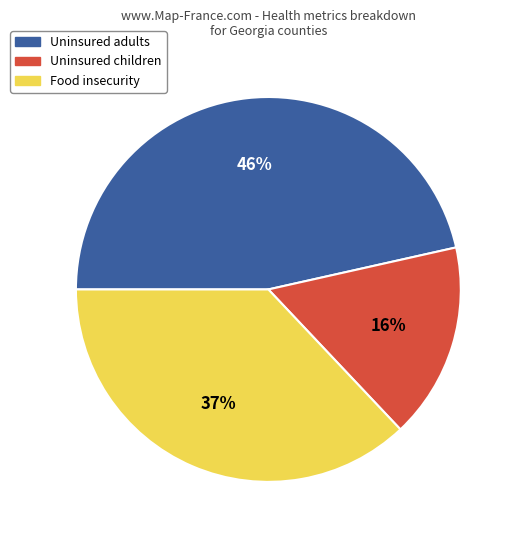

Is the sum of Uninsured children and Uninsured adults greater than half?

Yes